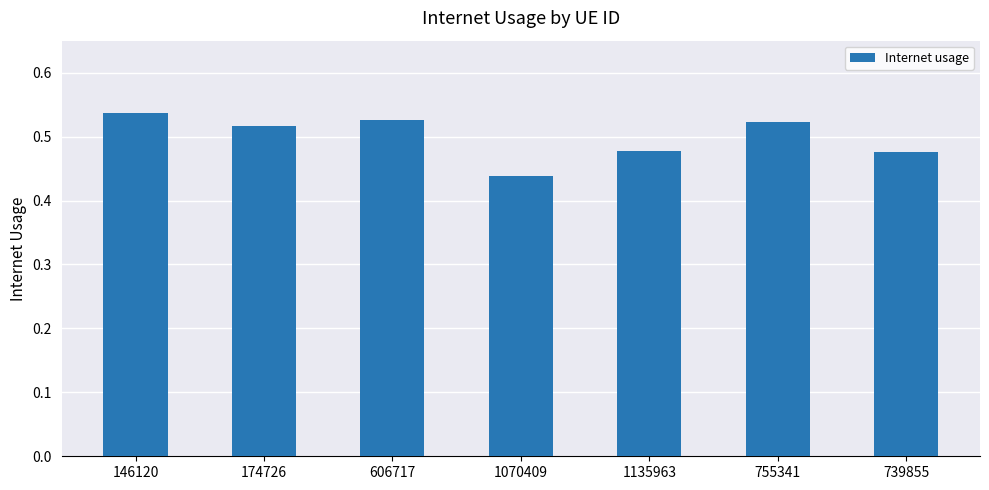

Which category has the lowest value across all series?

1070409